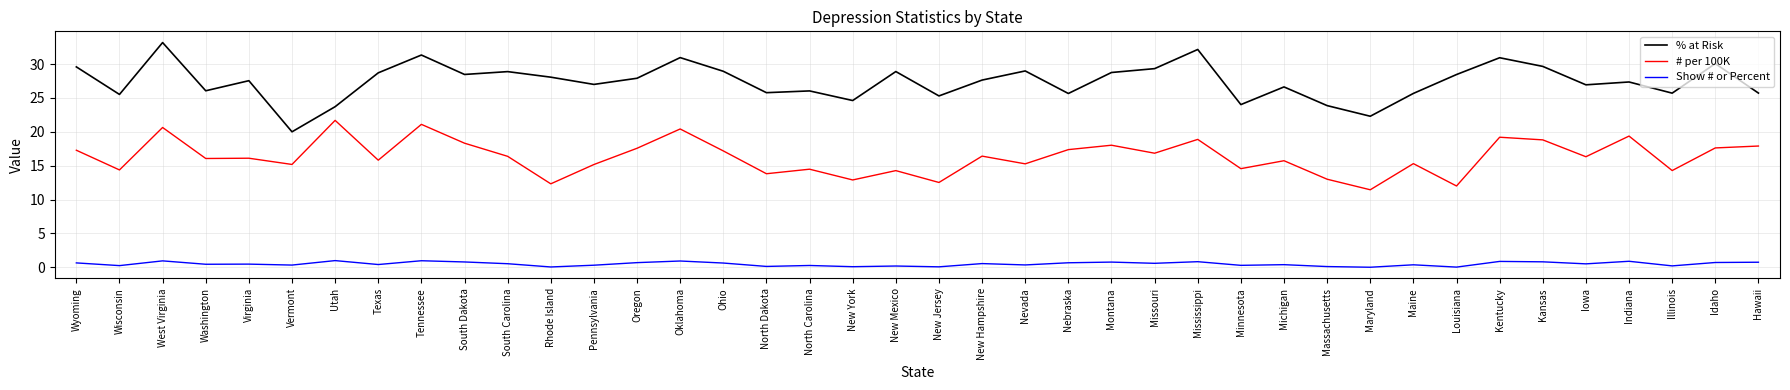

Is the value of # per 100K at New Hampshire greater than the value of Show # or Percent at Illinois?

Yes